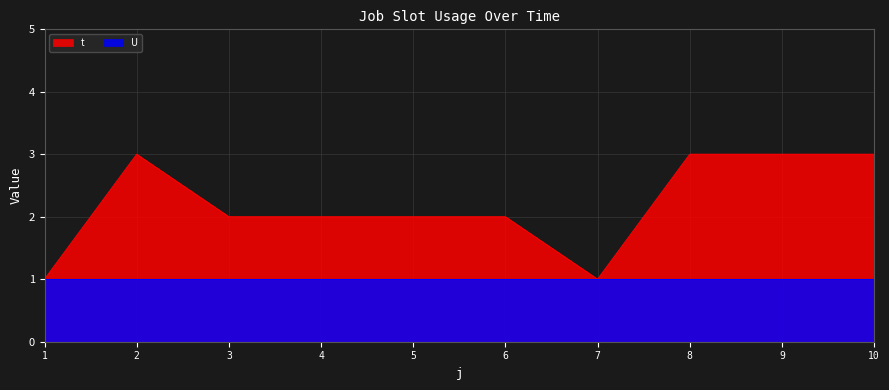

How many distinct data groups are displayed?

2